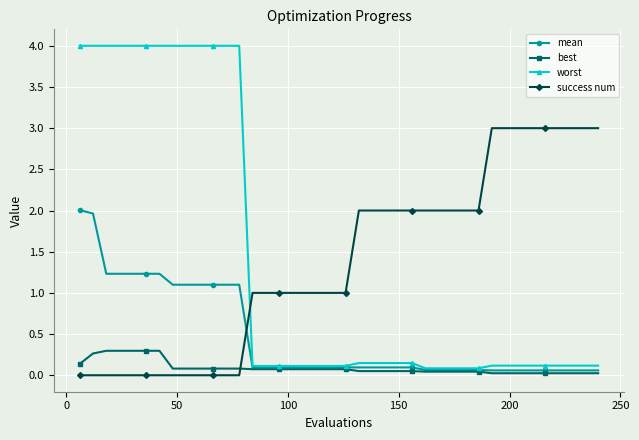

List the series in order of their peak value, highest first.

worst, success num, mean, best